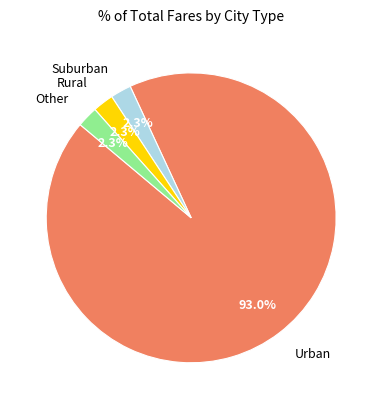

What percentage is NOT represented by Suburban?

97.7%